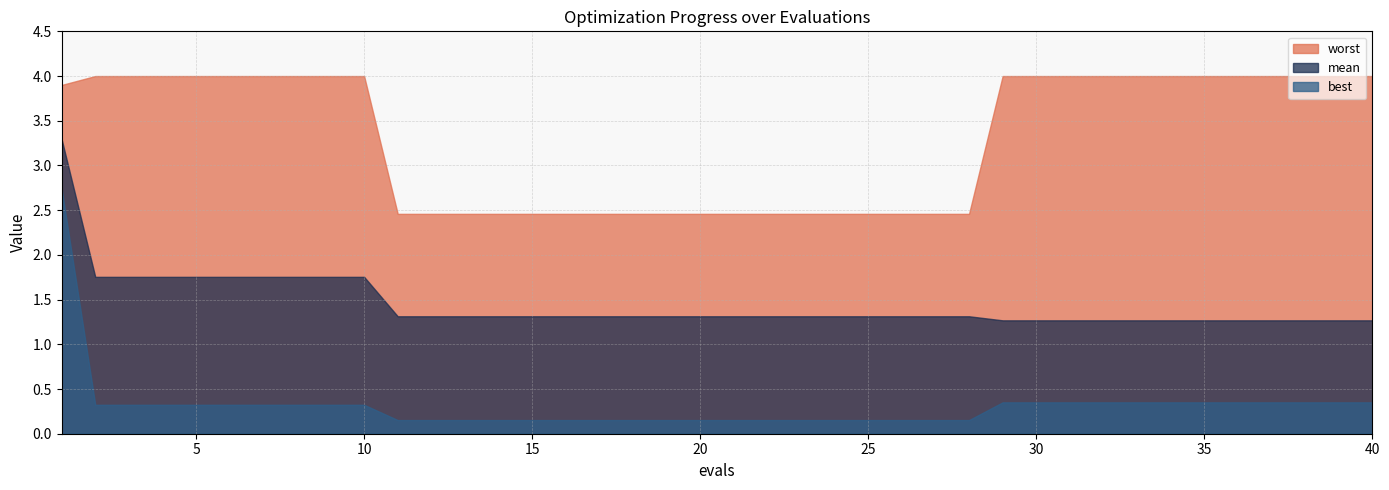

List the series in order of their peak value, highest first.

worst, mean, best